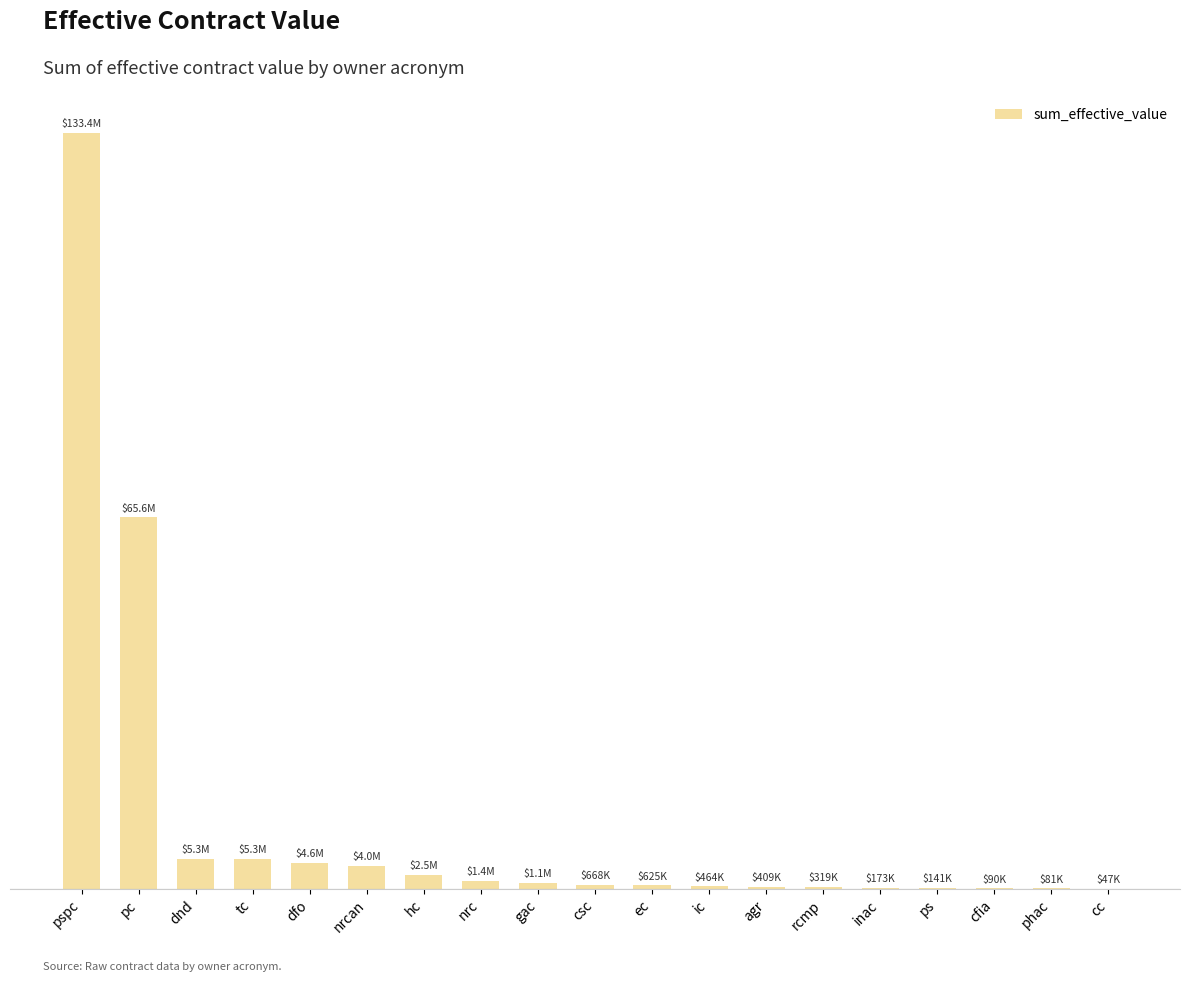

How many categories are shown in the chart?

19